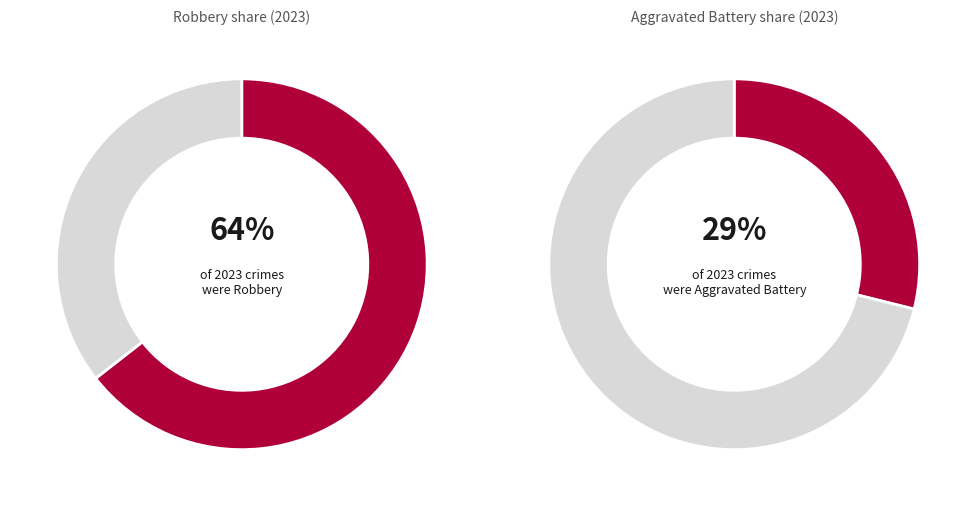

Is it true that Aggravated Battery is 29% of the pie?

True